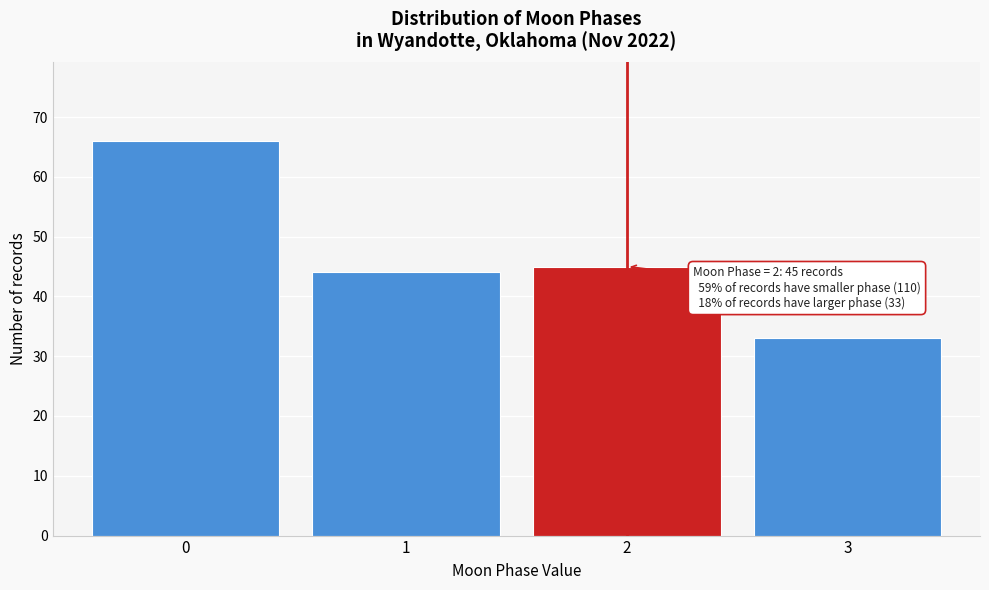

Reading right to left, what are all the values shown in this chart?

3=33	2=45	1=44	0=66